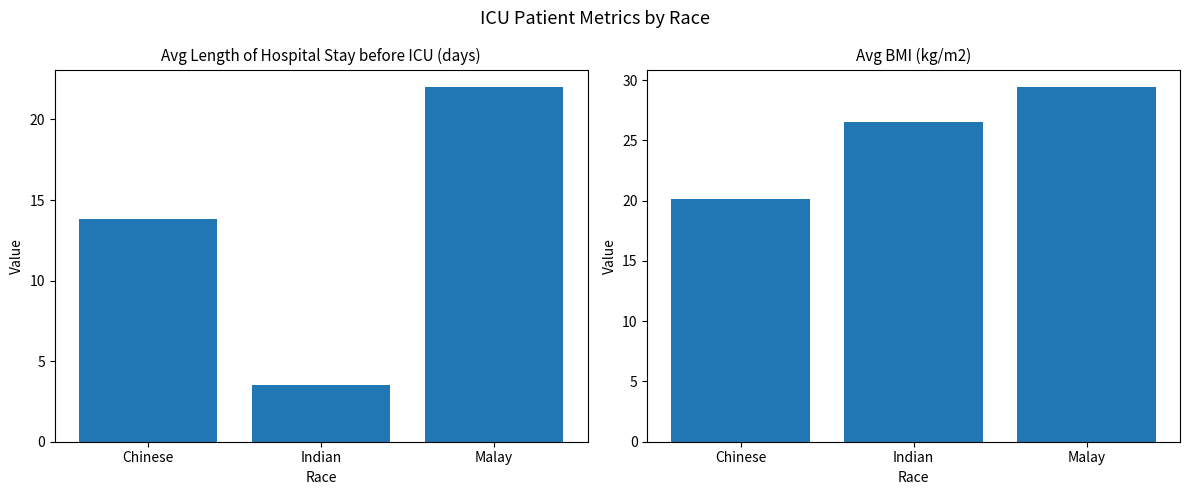

At which label does Avg BMI (kg/m2) reach its minimum?

Chinese